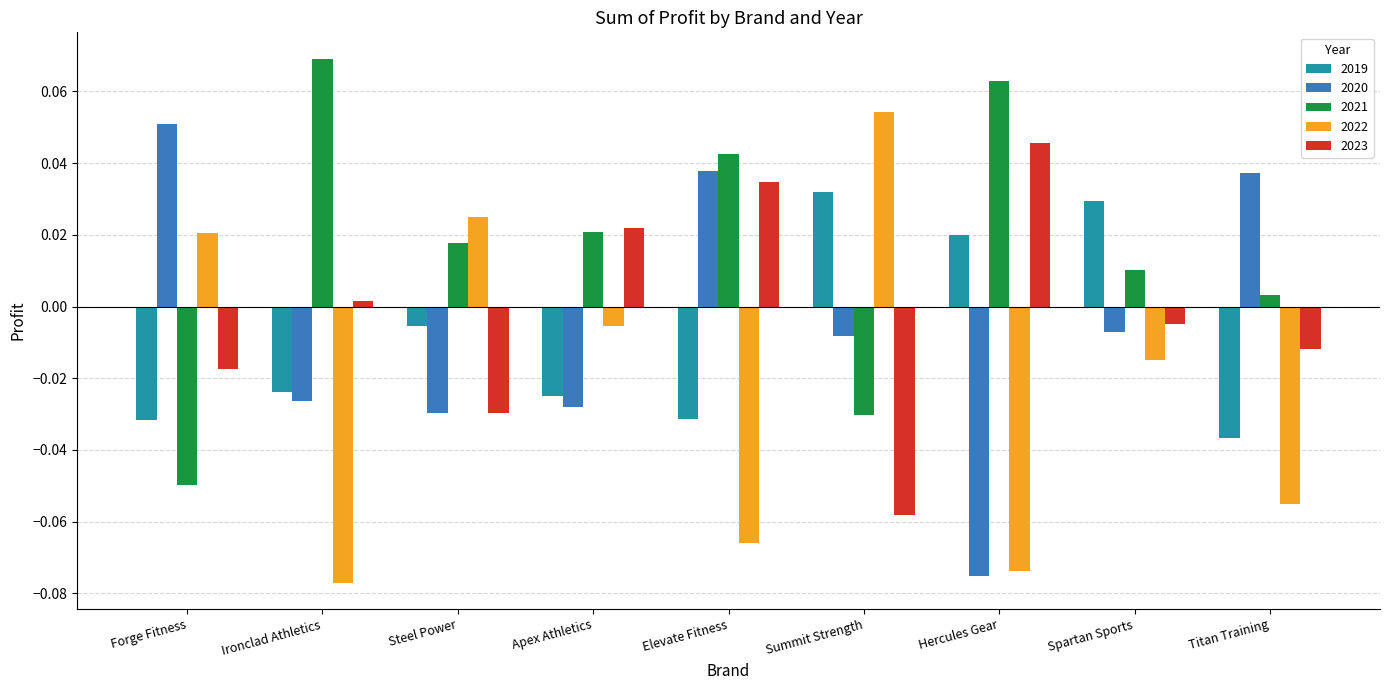

How many bars are there in total?

45